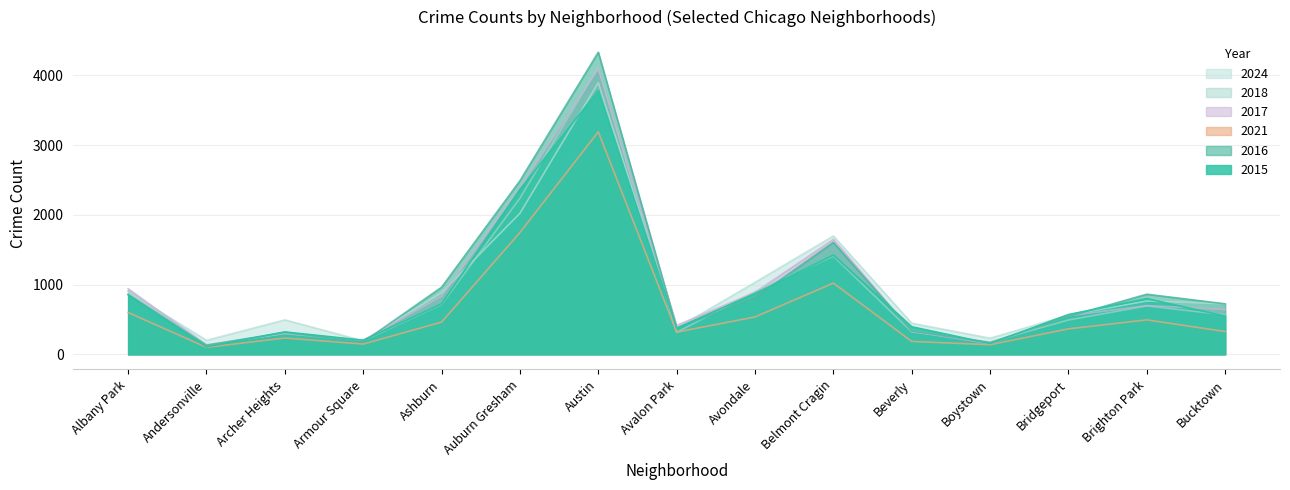

The 2017 series shows 60 at Andersonville. True or false?

False